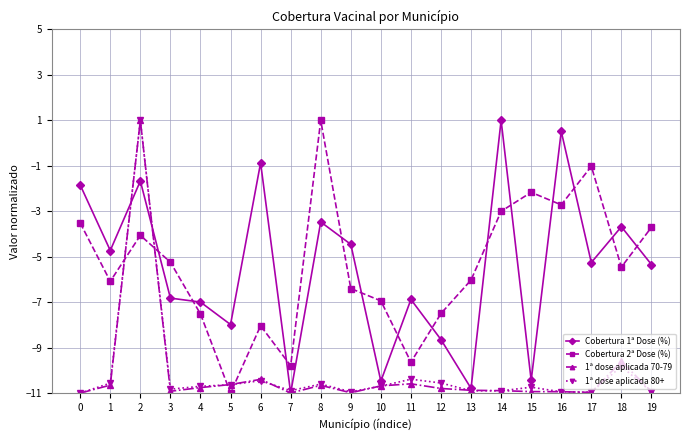

What is the sum of all 1ª dose aplicada 70-79 values?

-203.2